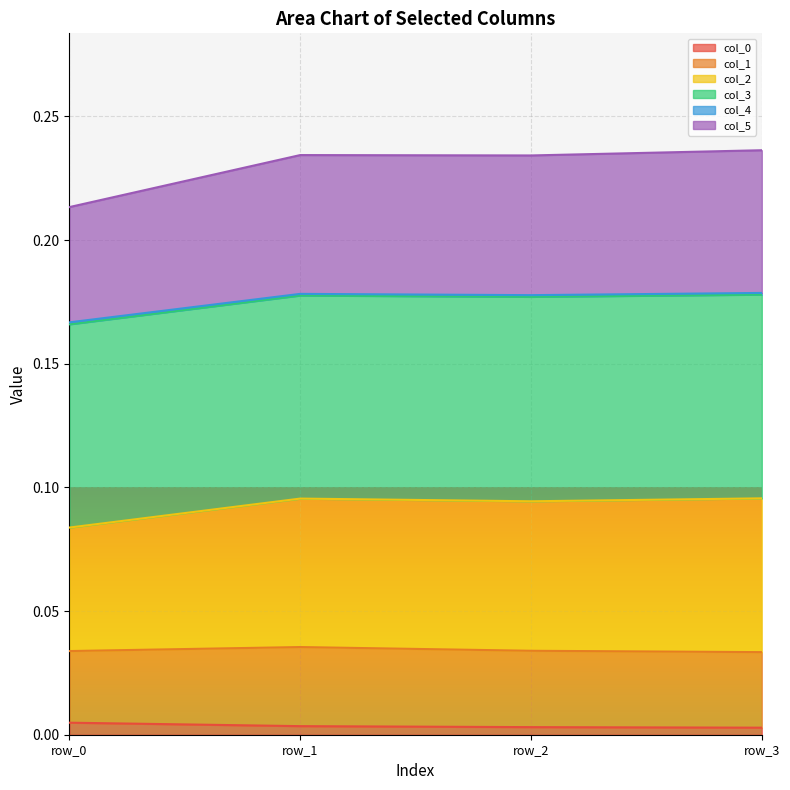

True or false: col_4 and col_5 intersect in this chart.

False